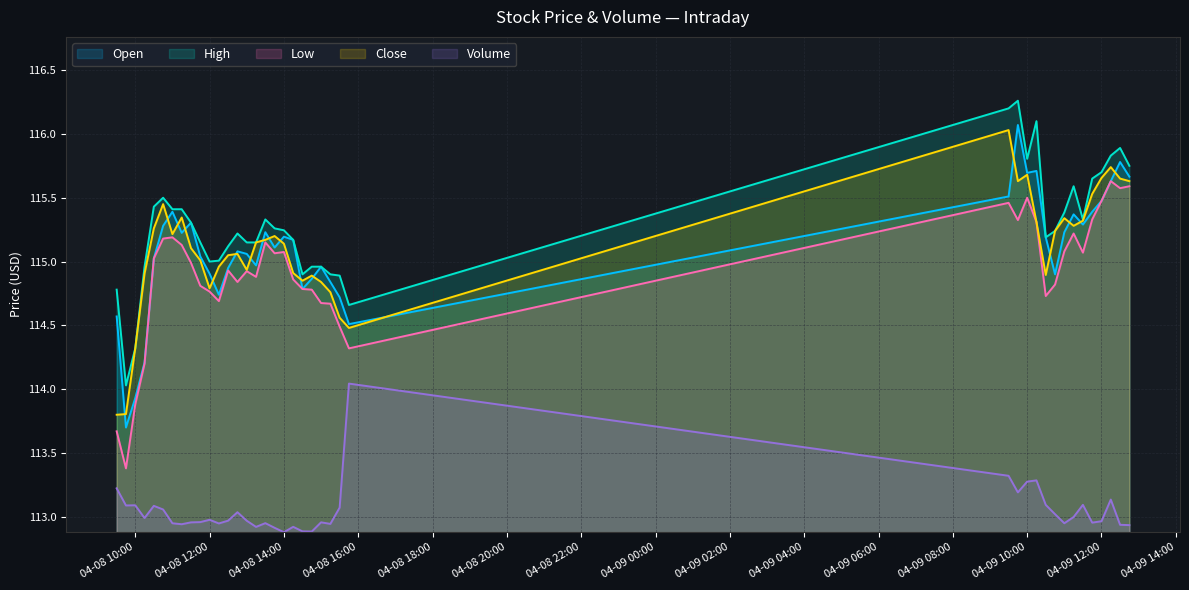

Reading left to right, list all the values displayed in this chart.

Open: 114.6	113.7	113.9	114.2	115.0	115.3	115.4	115.2	115.3	115.0	114.9	114.7	114.9	115.1	115.1	115.0	115.2	115.1	115.2	115.2	114.8	114.9	115.0	114.8	114.7	114.5	115.5	116.1	115.7	115.7	115.2	114.9	115.2	115.4	115.3	115.4	115.5	115.6	115.8	115.7
High: 114.8	114.0	114.3	115.0	115.4	115.5	115.4	115.4	115.3	115.2	115.0	115.0	115.1	115.2	115.2	115.2	115.3	115.3	115.2	115.2	114.9	115.0	115.0	114.9	114.9	114.7	116.2	116.3	115.8	116.1	115.2	115.2	115.4	115.6	115.3	115.7	115.7	115.8	115.9	115.8
Low: 113.7	113.4	113.9	114.2	115.0	115.2	115.2	115.1	115.0	114.8	114.8	114.7	114.9	114.8	114.9	114.9	115.2	115.1	115.1	114.9	114.8	114.8	114.7	114.7	114.5	114.3	115.5	115.3	115.5	115.3	114.7	114.8	115.1	115.2	115.1	115.3	115.5	115.6	115.6	115.6
Close: 113.8	113.8	114.3	114.9	115.3	115.4	115.2	115.3	115.1	115.0	114.8	115.0	115.1	115.1	114.9	115.2	115.2	115.2	115.1	114.9	114.8	114.9	114.8	114.8	114.6	114.5	116.0	115.6	115.7	115.3	114.9	115.2	115.3	115.3	115.3	115.5	115.7	115.7	115.7	115.6
Volume: 113.2	113.1	113.1	113.0	113.1	113.1	112.9	112.9	113.0	113.0	113.0	112.9	113.0	113.0	113.0	112.9	113.0	112.9	112.9	112.9	112.9	112.9	113.0	112.9	113.1	114.0	113.3	113.2	113.3	113.3	113.1	113.0	112.9	113.0	113.1	113.0	113.0	113.1	112.9	112.9